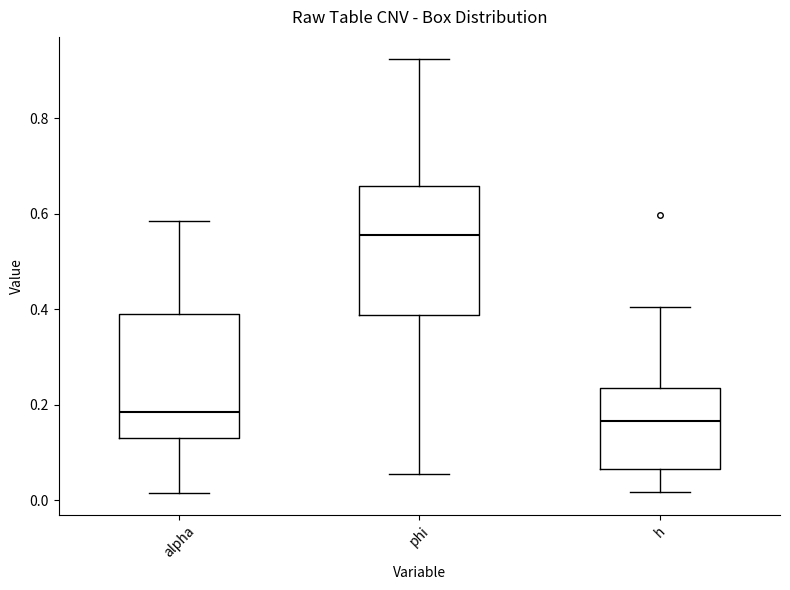

Where does the median line of the box for phi sit on the y-axis? The values are not printed on the chart, so give them approximately, as read against the axis.

0.56